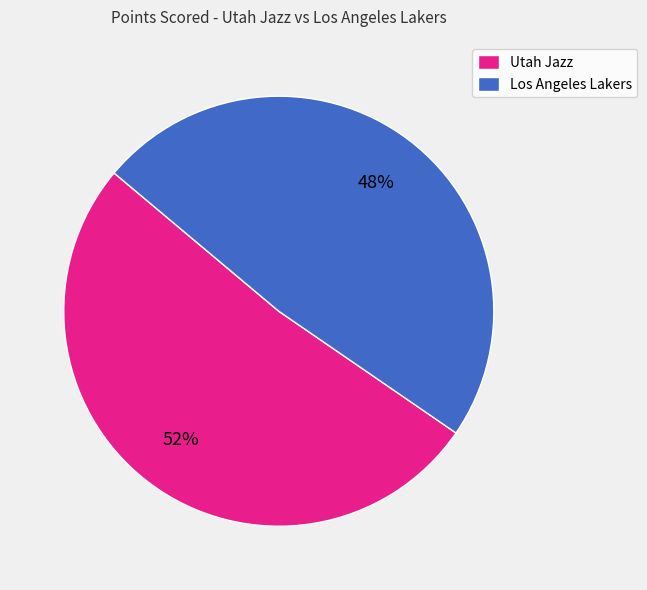

Do Los Angeles Lakers and Utah Jazz together represent more than half of the pie?

Yes